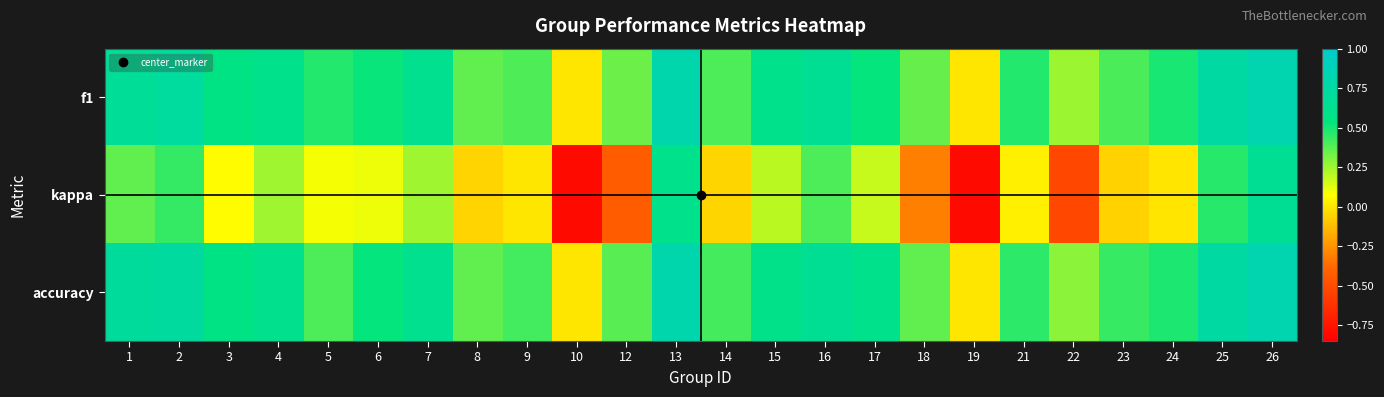

How many categories are shown in the chart?

24